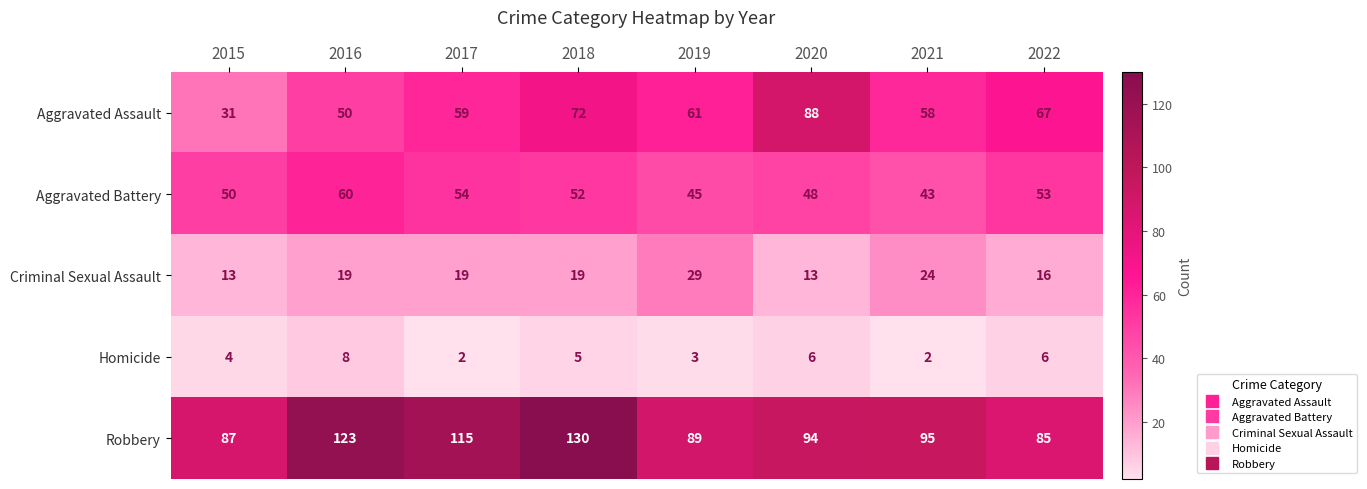

What value does the Robbery series have at 2019, to the nearest 10?

90